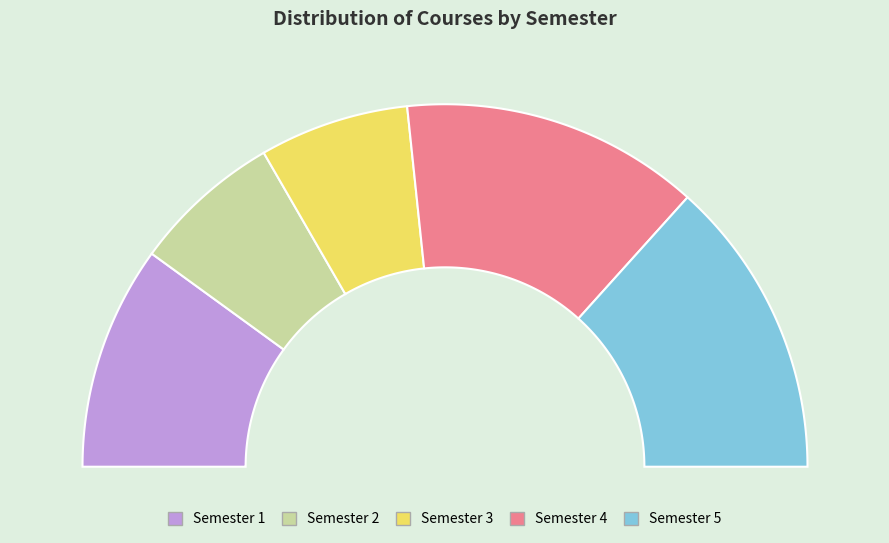

The Semester 1 slice represents 20% of the pie. True or false?

True